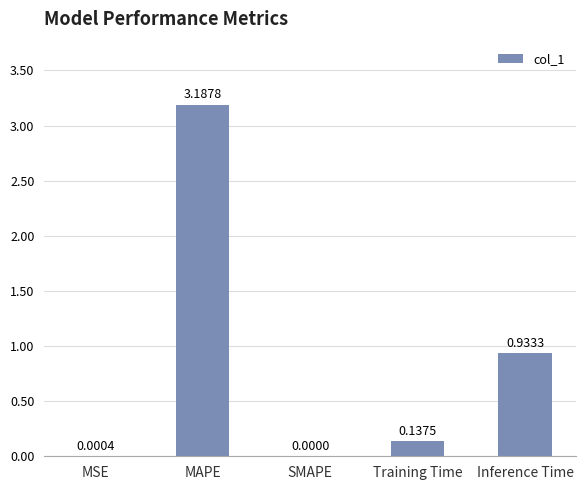

What is the sum of all values?

4.3